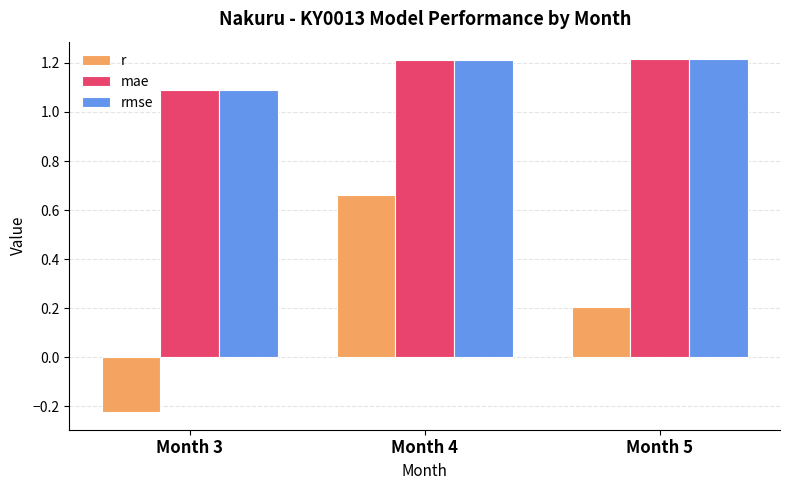

Count the number of categories in the chart.

3